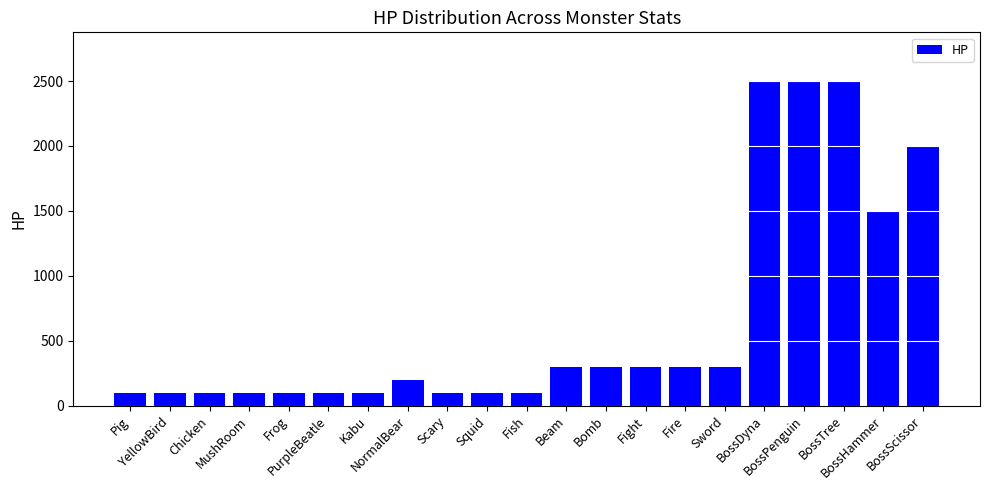

What is the sum of all values?

13700